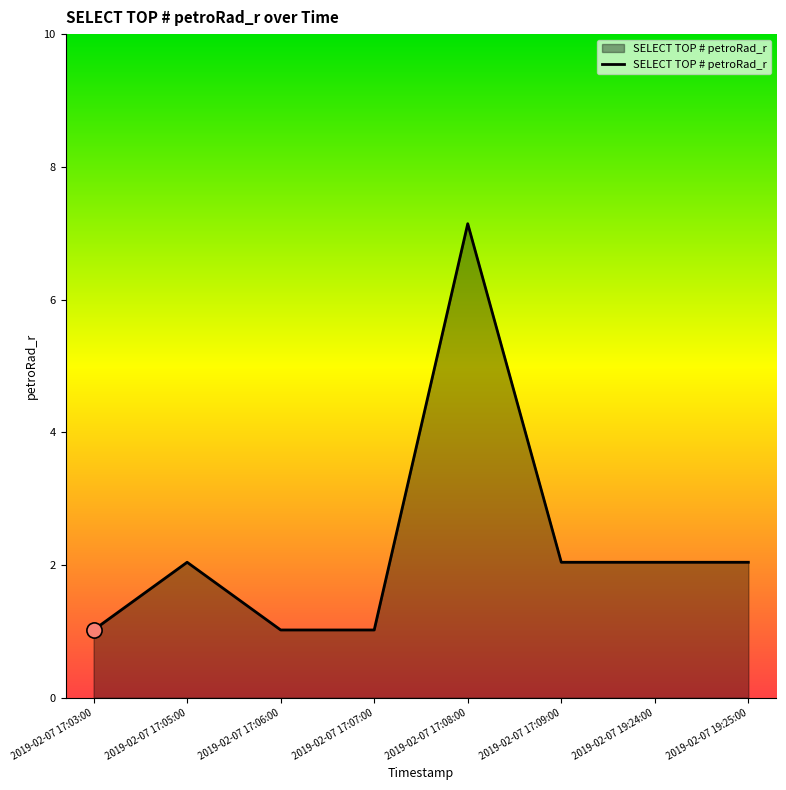

What is the change in value from 2019-02-07 17:08:00 to 2019-02-07 19:24:00?

-5